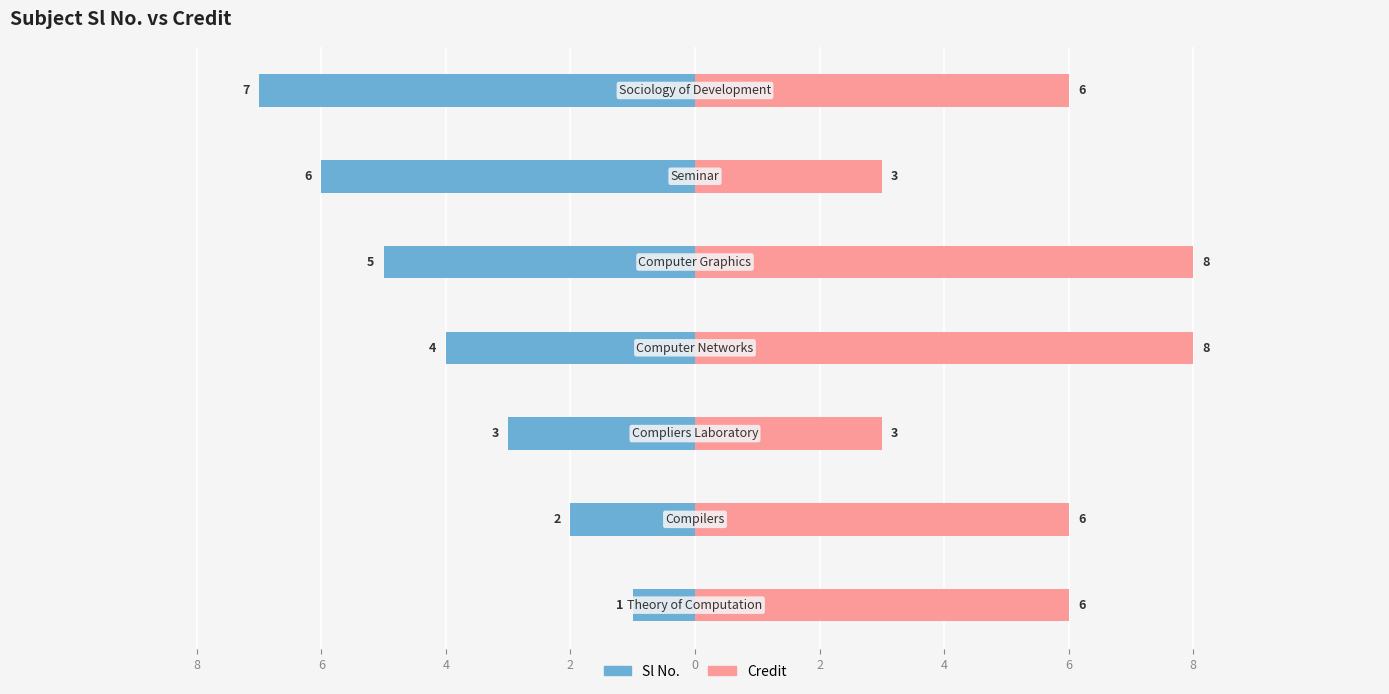

Which series has the largest total across all categories?

Credit